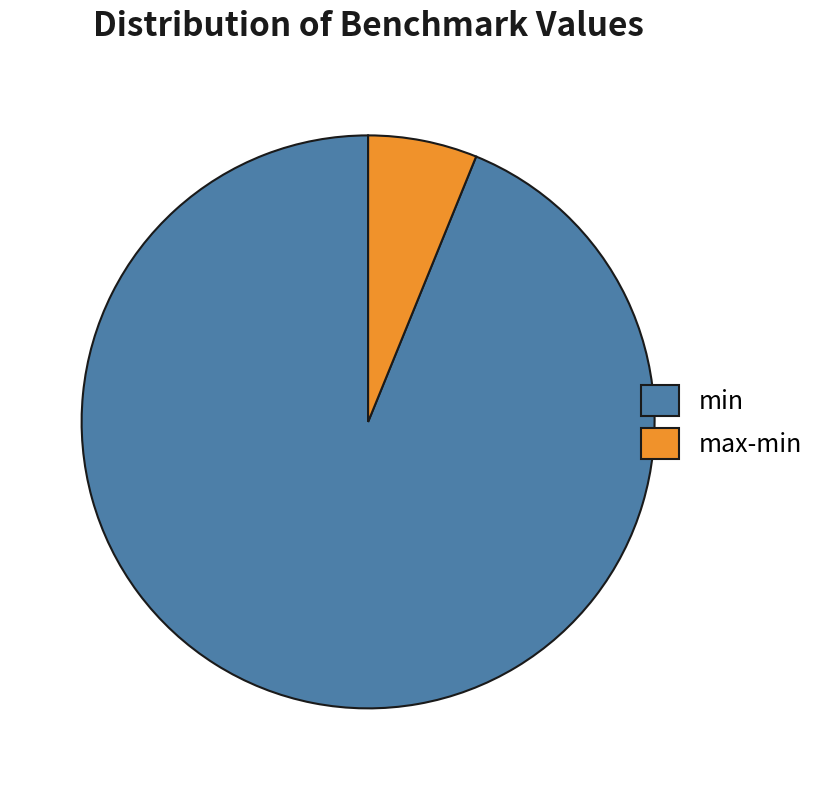

Between min and max-min, which is larger?

min